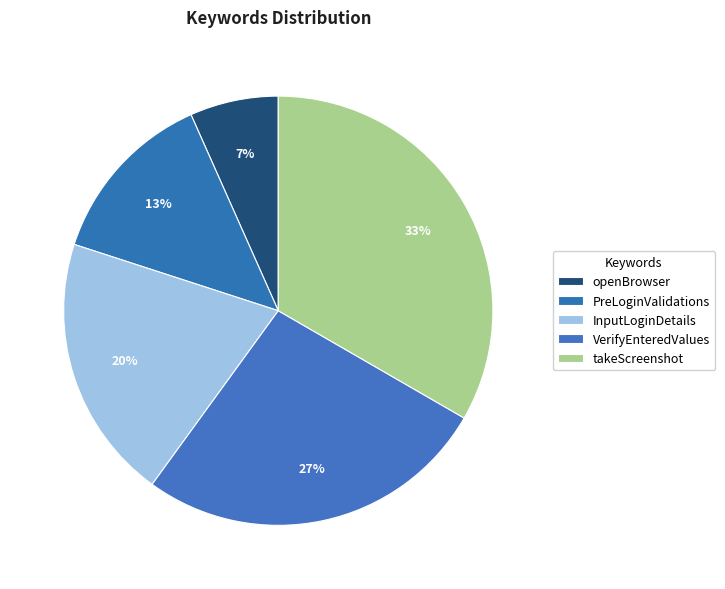

True or false: openBrowser accounts for 14% of the total.

False